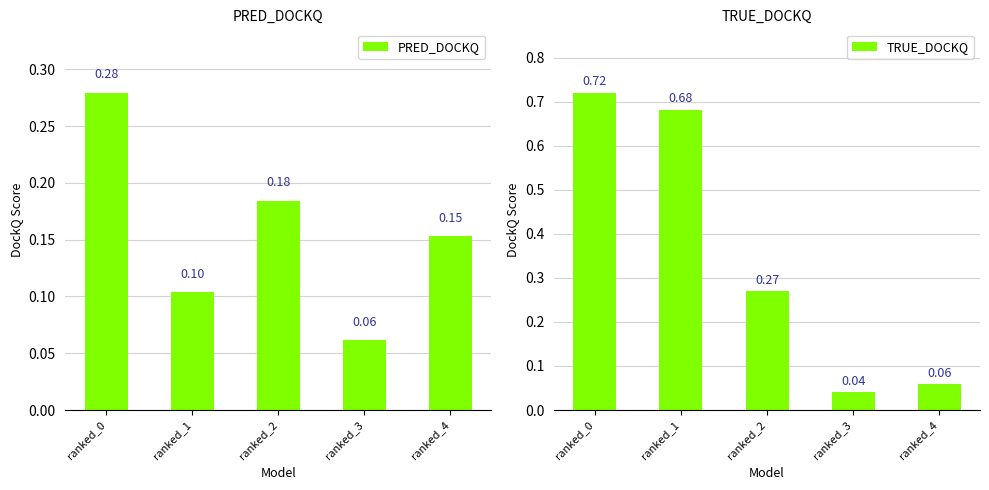

List the series in order of their overall mean, lowest first.

PRED_DOCKQ, TRUE_DOCKQ